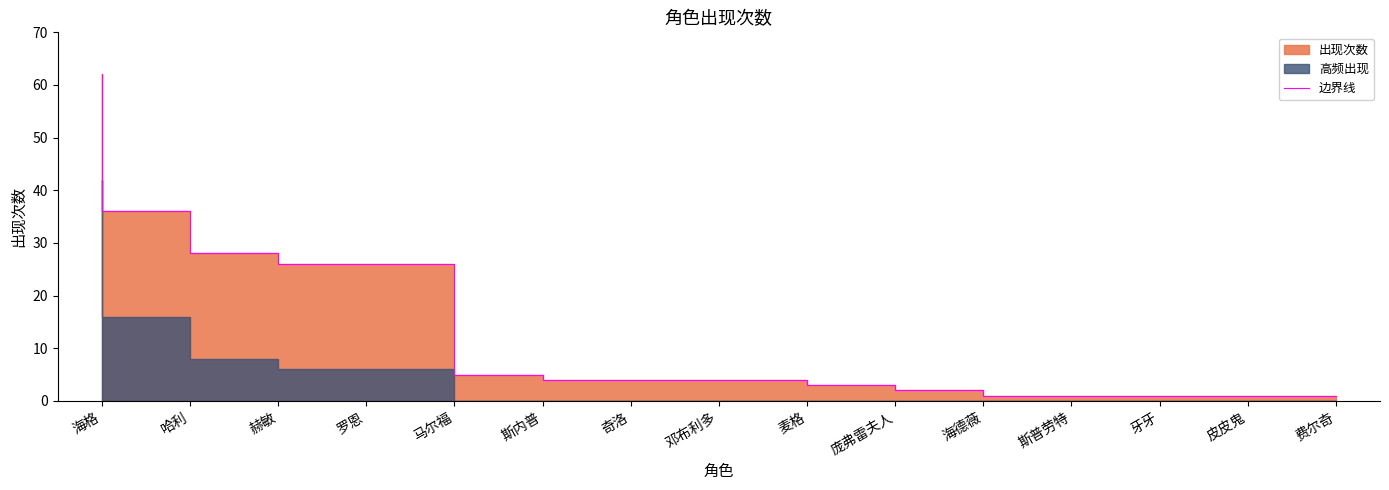

The value at 皮皮鬼 is 1. True or false?

False